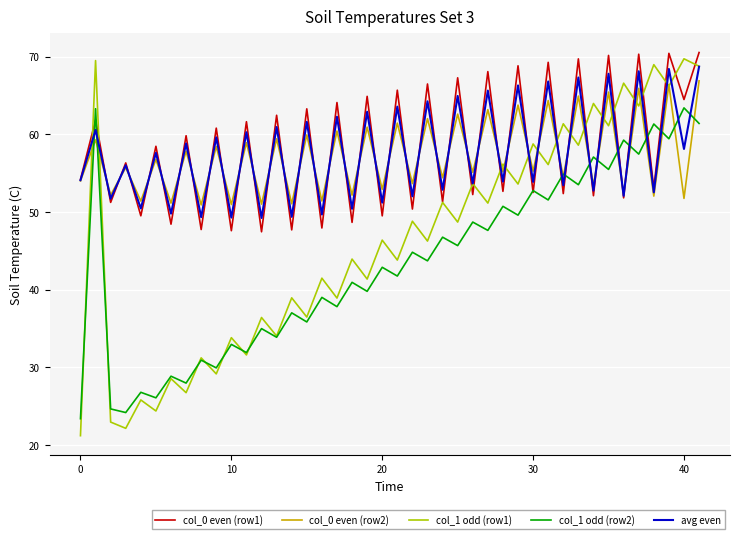

After their last crossing, which series has the higher values: avg even or col_1 odd (row2)?

avg even